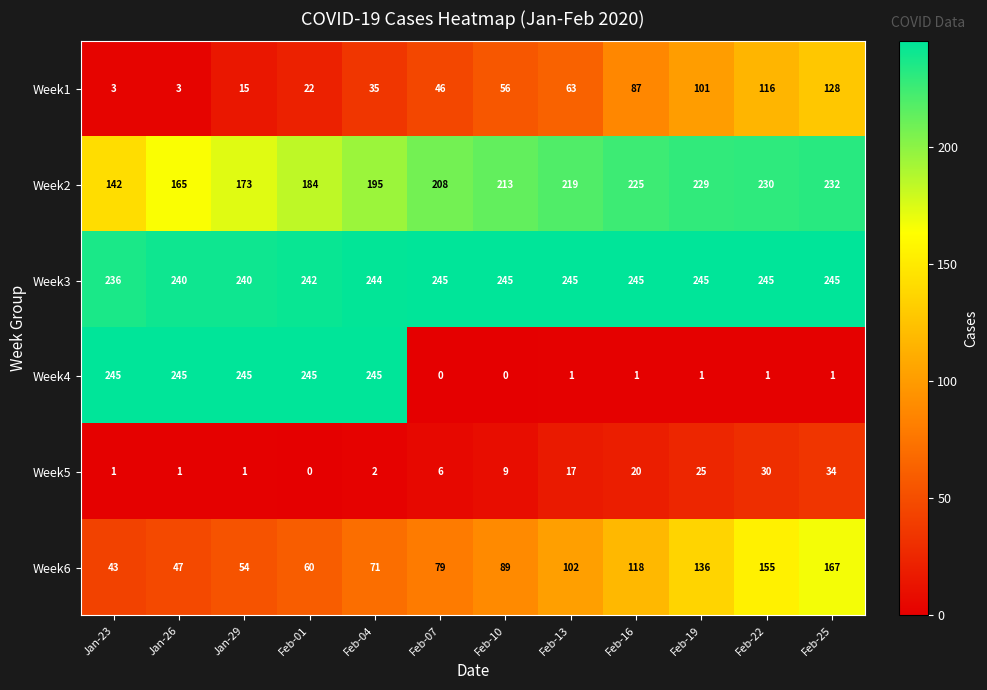

Which series has the widest spread of values?

Week4